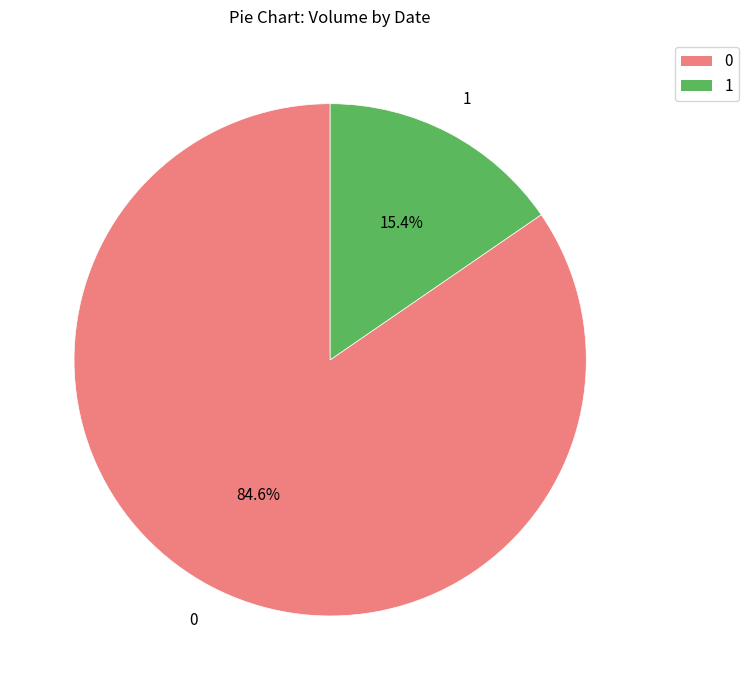

Is there any slice that represents more than half of the pie?

Yes